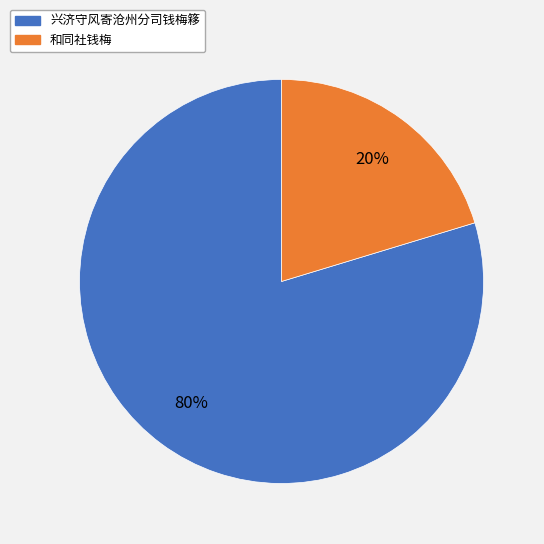

True or false: 兴济守风寄沧州分司钱梅簃 accounts for 66% of the total.

False